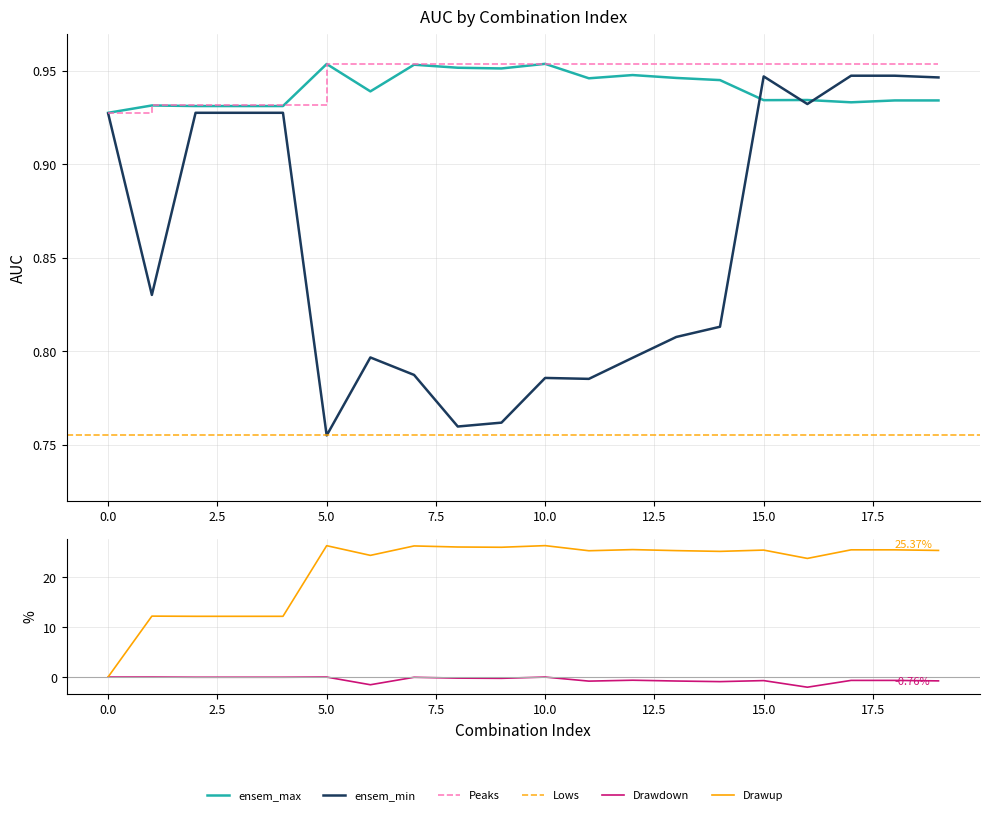

What is the difference between the ensem_min values at 9 and 2?

0.2